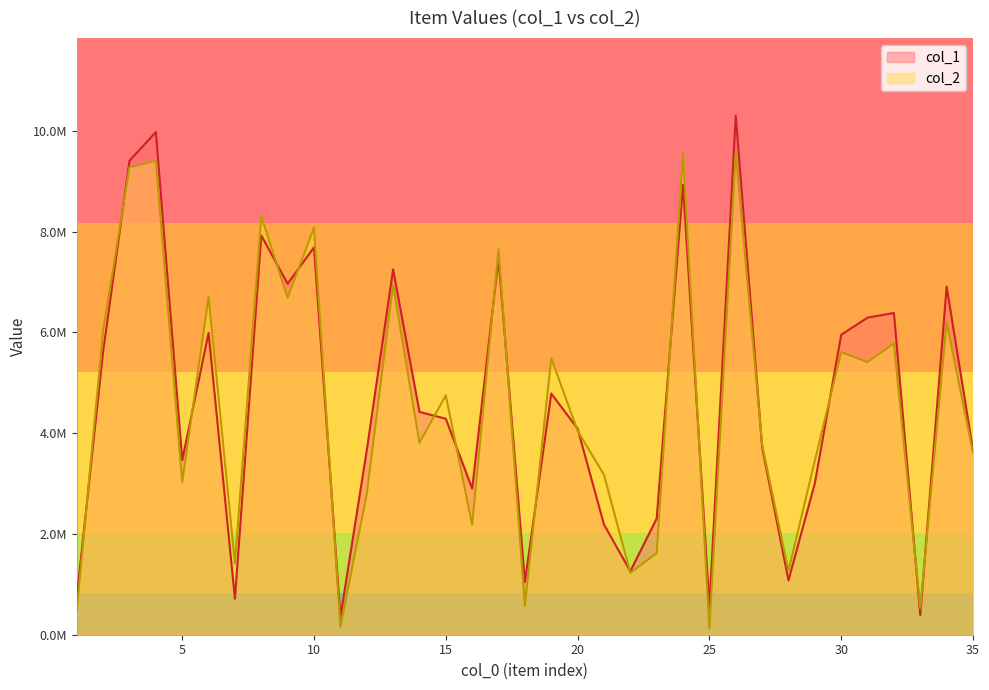

What are all the series names shown in the legend?

col_1, col_2